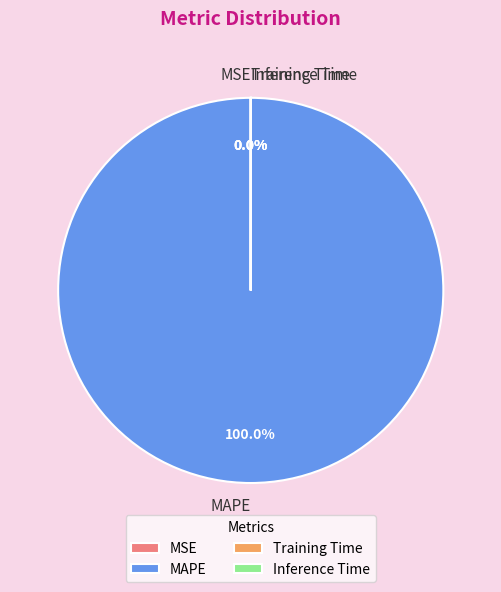

Which category has the biggest portion of the pie?

MAPE